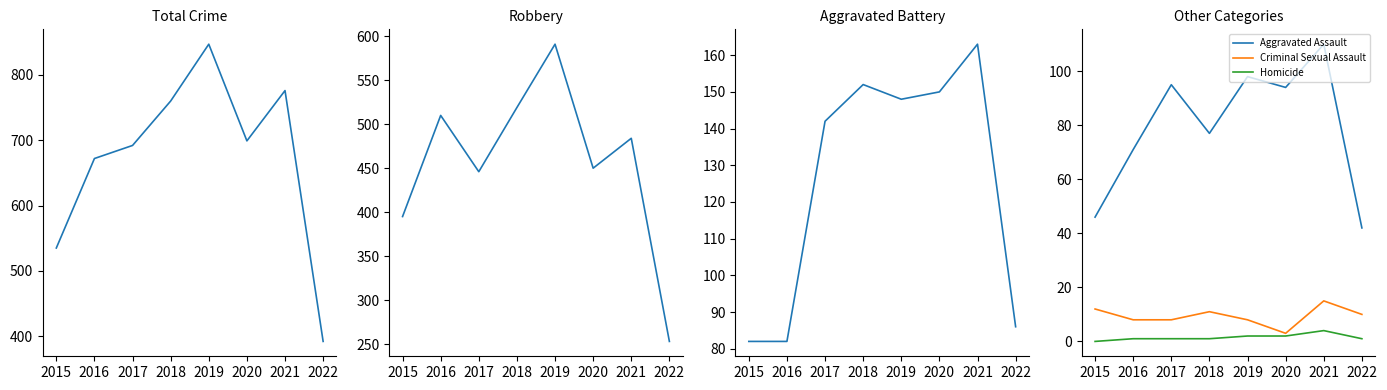

At which label is Criminal Sexual Assault closest to 9?

2016